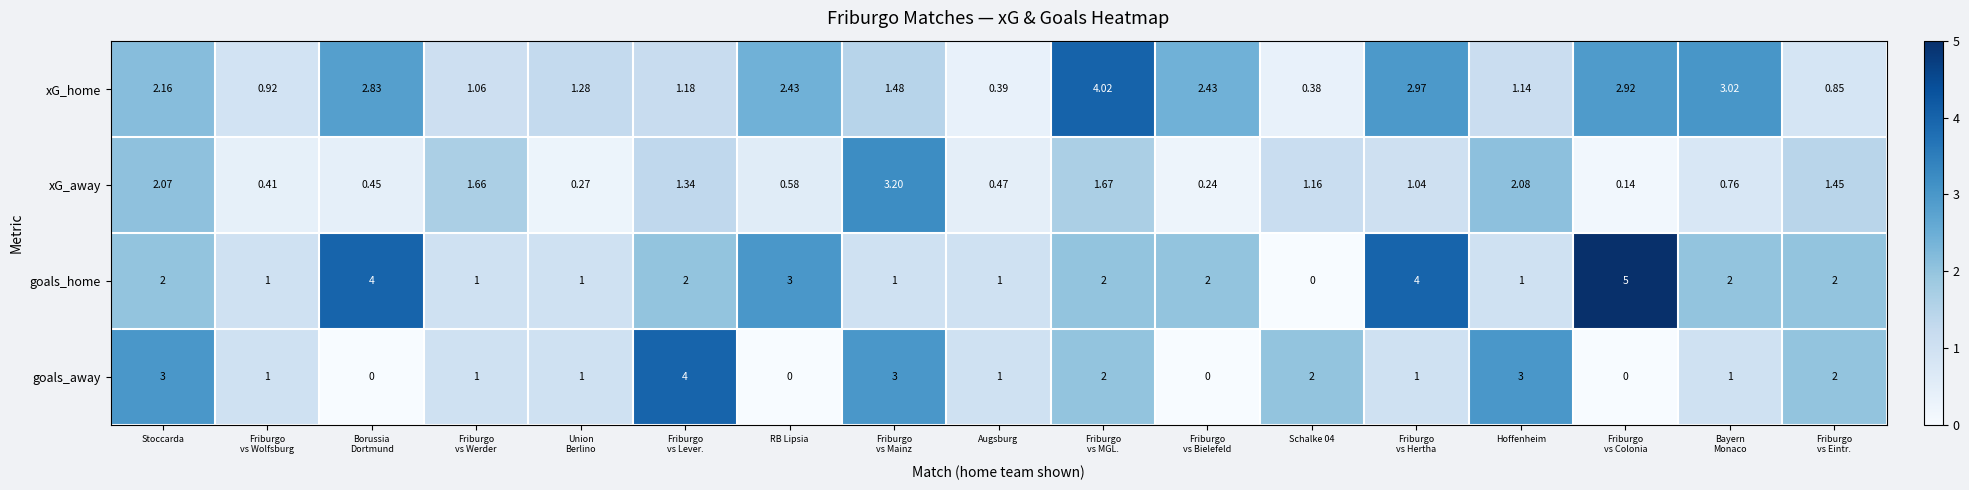

Rank the series by their average value, from lowest to highest.

xG_away, goals_away, xG_home, goals_home